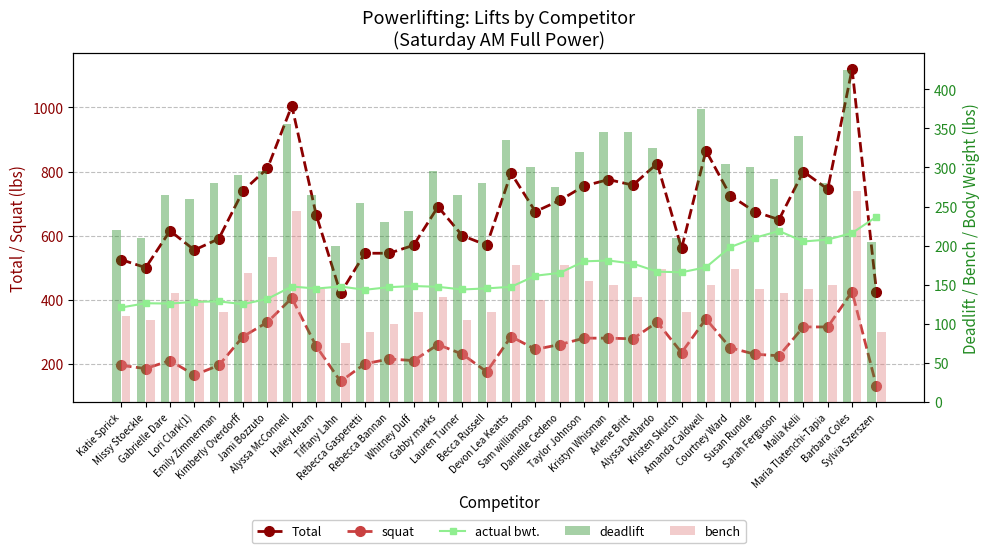

How many groups of bars are there?

32